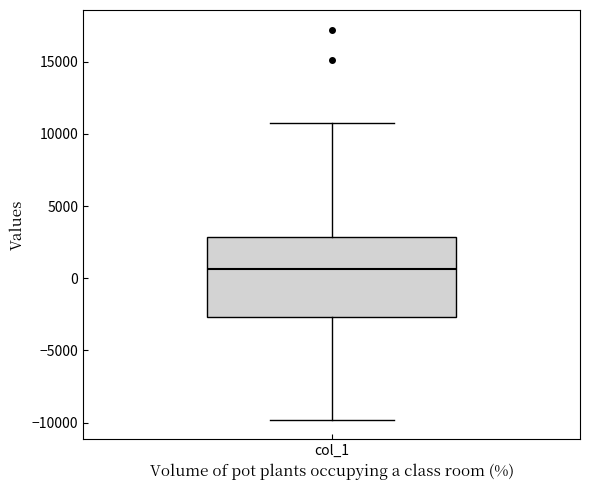

Where does the median line of the box for col_1 sit on the y-axis? The values are not printed on the chart, so give them approximately, as read against the axis.

500